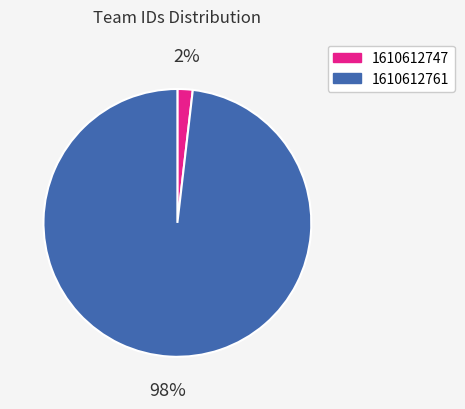

To the nearest percent, what is the average slice percentage?

50%